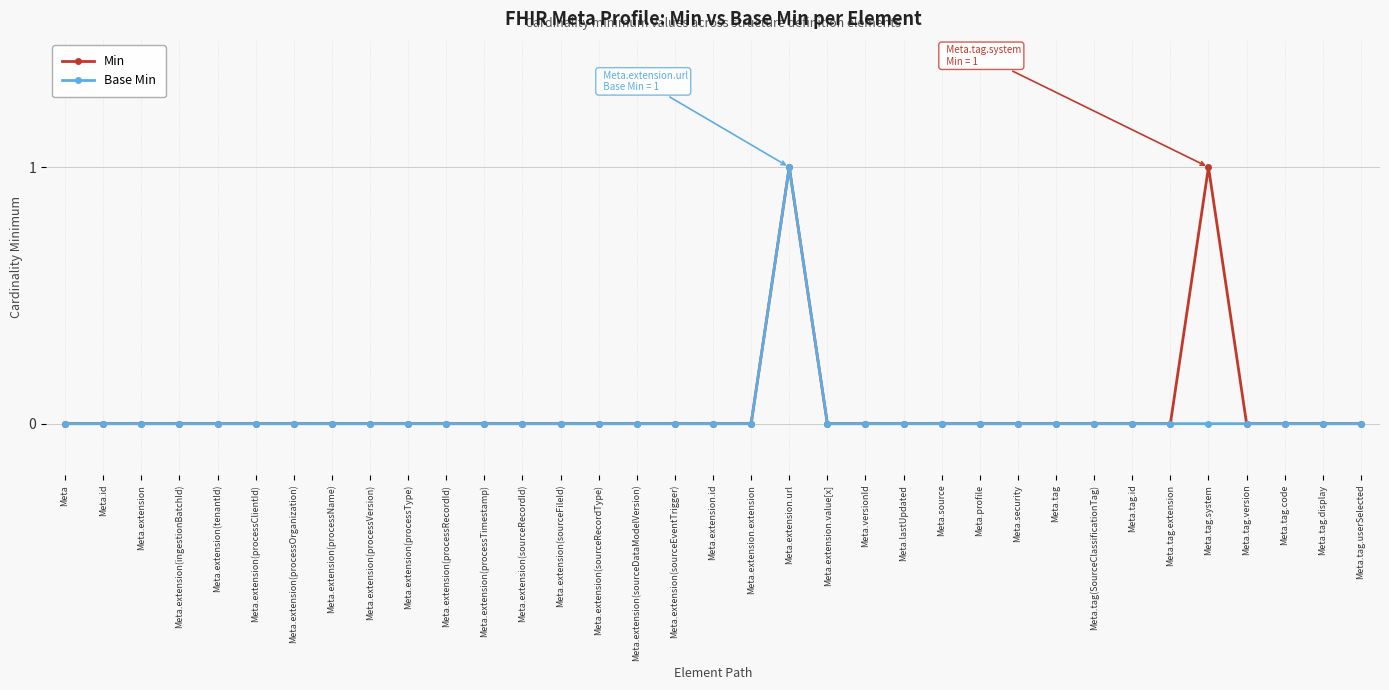

Between Meta.source and Meta.tag.system, which series saw the biggest shift?

Min